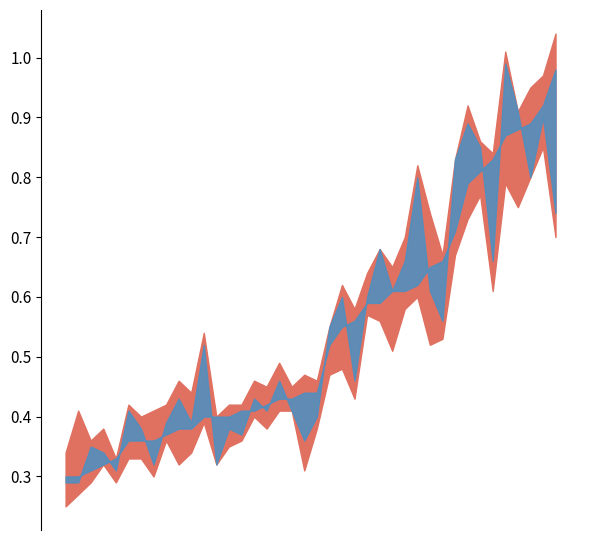

What is the lowest value of the Highest Price series?

0.3